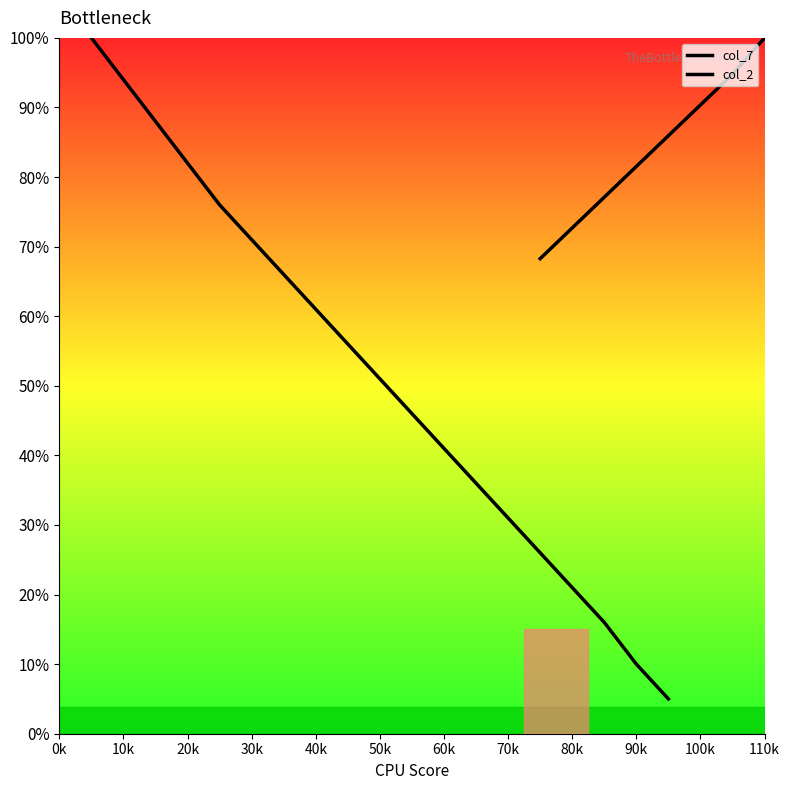

Where is the data nearest to the value 136?

50k